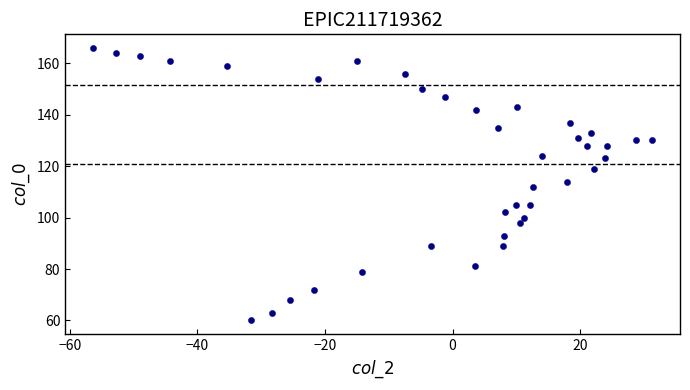

What is the range of Y values (max minus min)?

106